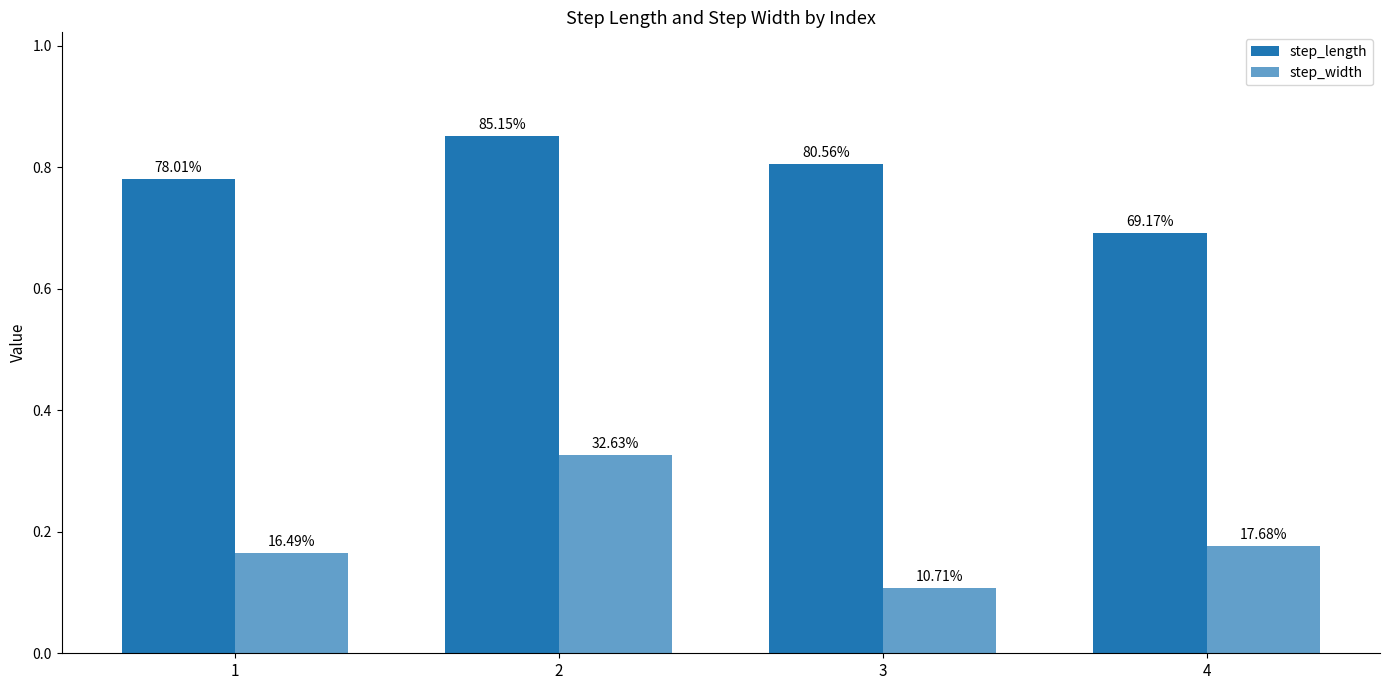

Which series has the largest total across all categories?

step_length